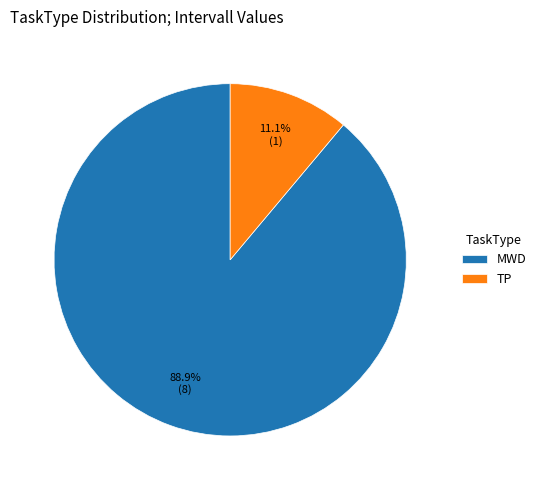

What percentage is the TP slice, to the nearest percent?

11%